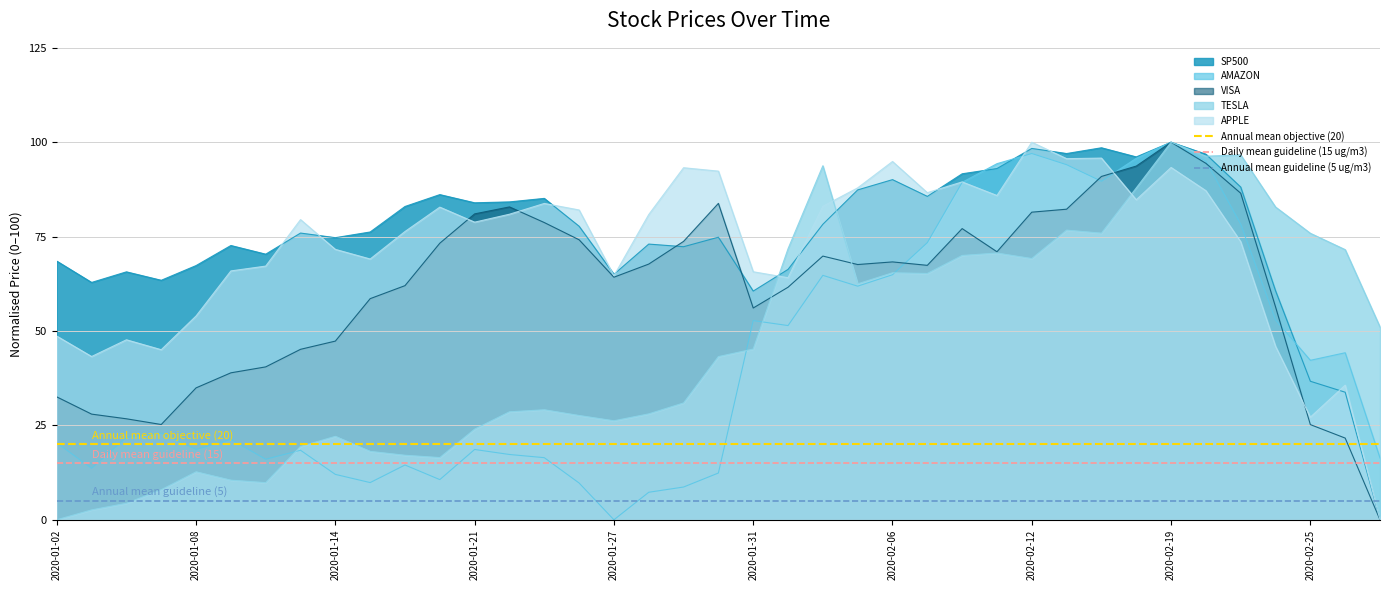

Is it true that Annual mean objective (20) equals 20 at 2020-01-02?

True